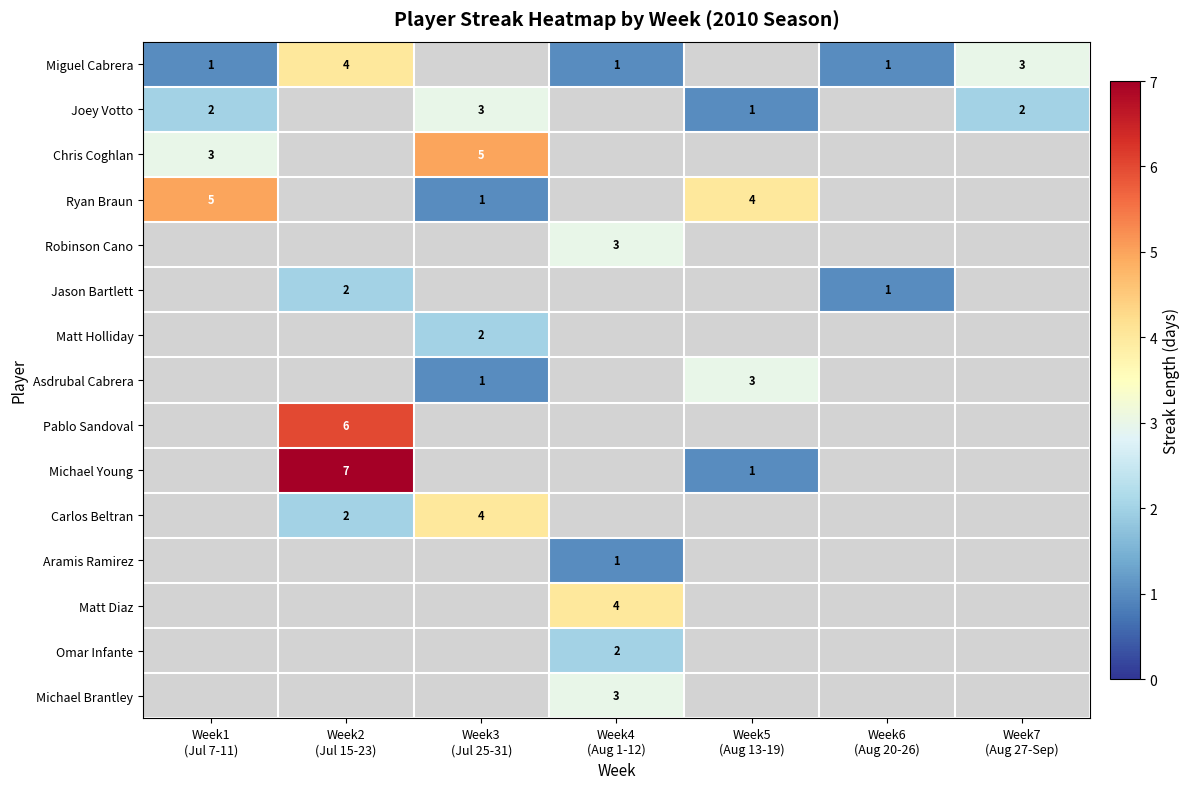

Which category has the lowest value in the Ryan Braun series?

Week3 (Jul 25-31)